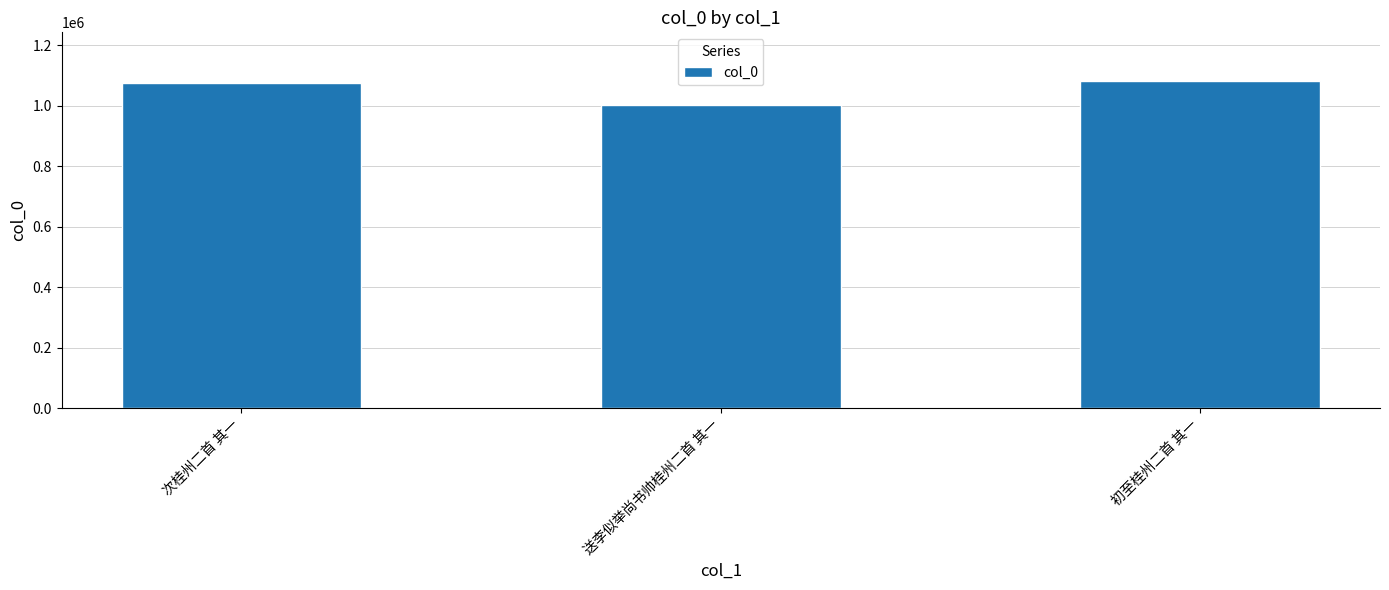

Reading right to left, list all the values displayed in this chart.

1079970	1000919	1073560